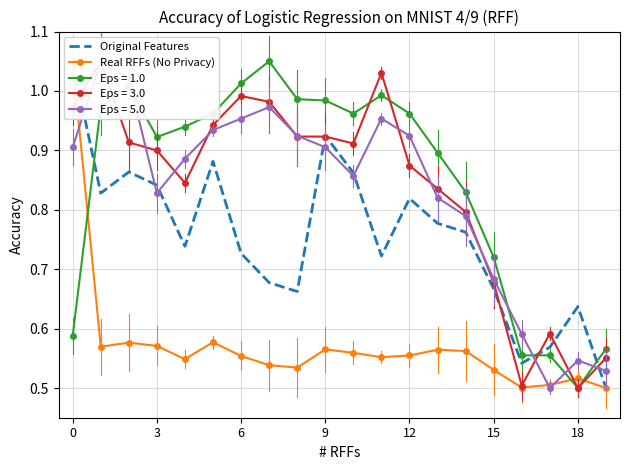

What value does the Original Features series have at 16?

0.5